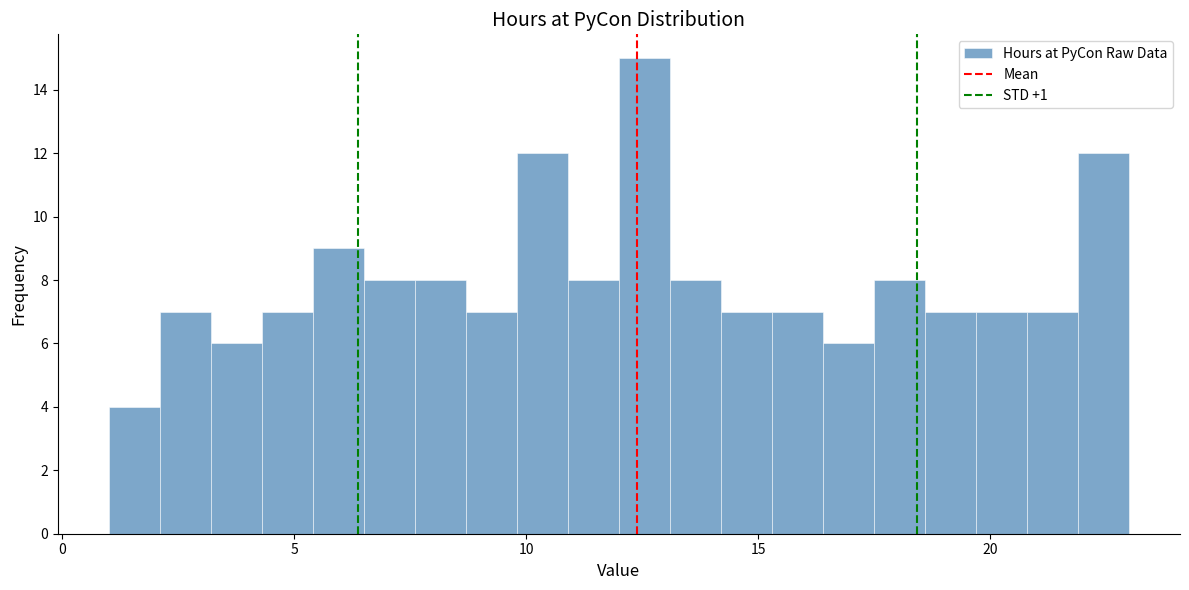

Read against the x-axis, roughly where is the centre of the tallest bar?

12.5